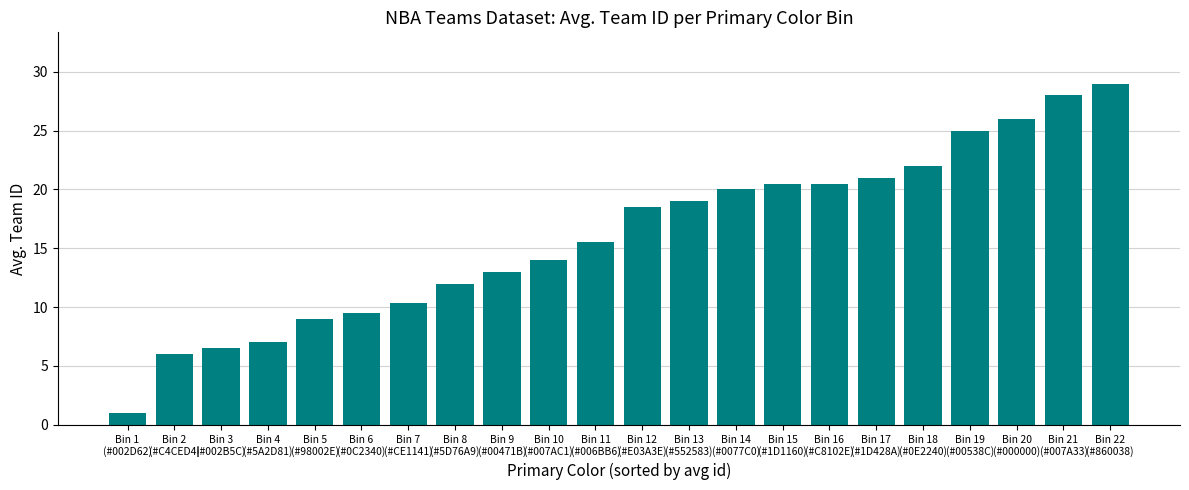

Are the bars horizontal?

No